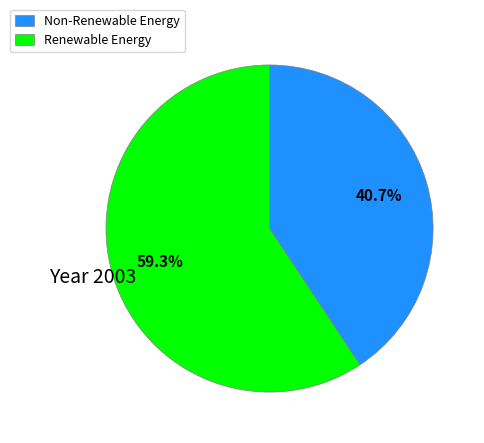

Combined, do Renewable Energy and Non-Renewable Energy account for over 50%?

Yes